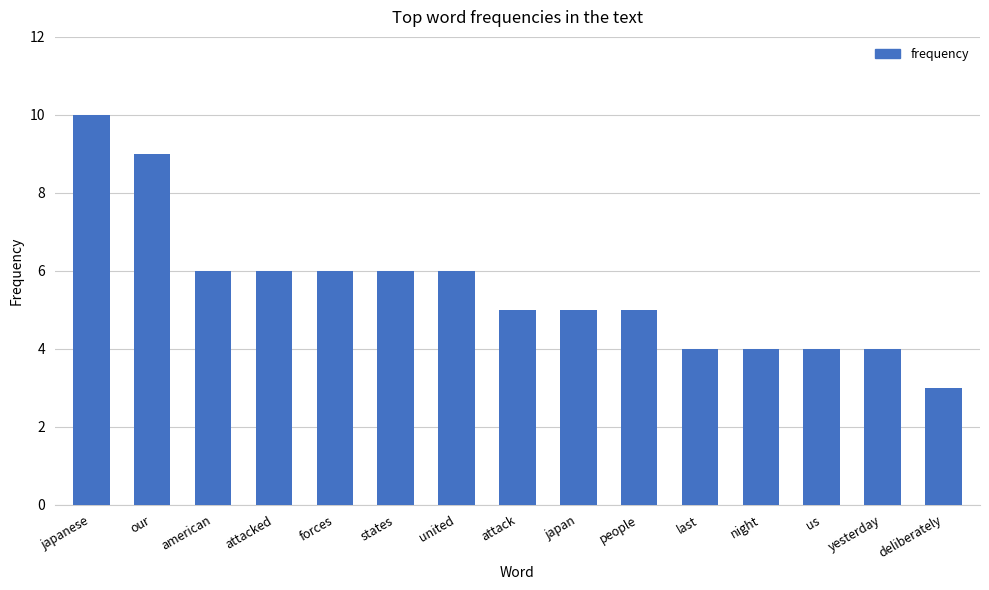

What value does the data have at states?

6